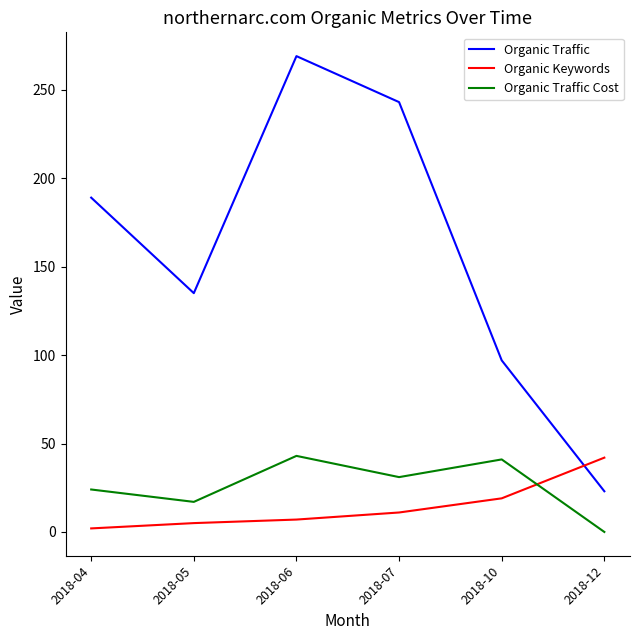

Reading left to right, extract all data points from this chart.

Organic Traffic: 2018-04=189	2018-05=135	2018-06=269	2018-07=243	2018-10=97	2018-12=23
Organic Keywords: 2018-04=2	2018-05=5	2018-06=7	2018-07=11	2018-10=19	2018-12=42
Organic Traffic Cost: 2018-04=24	2018-05=17	2018-06=43	2018-07=31	2018-10=41	2018-12=0